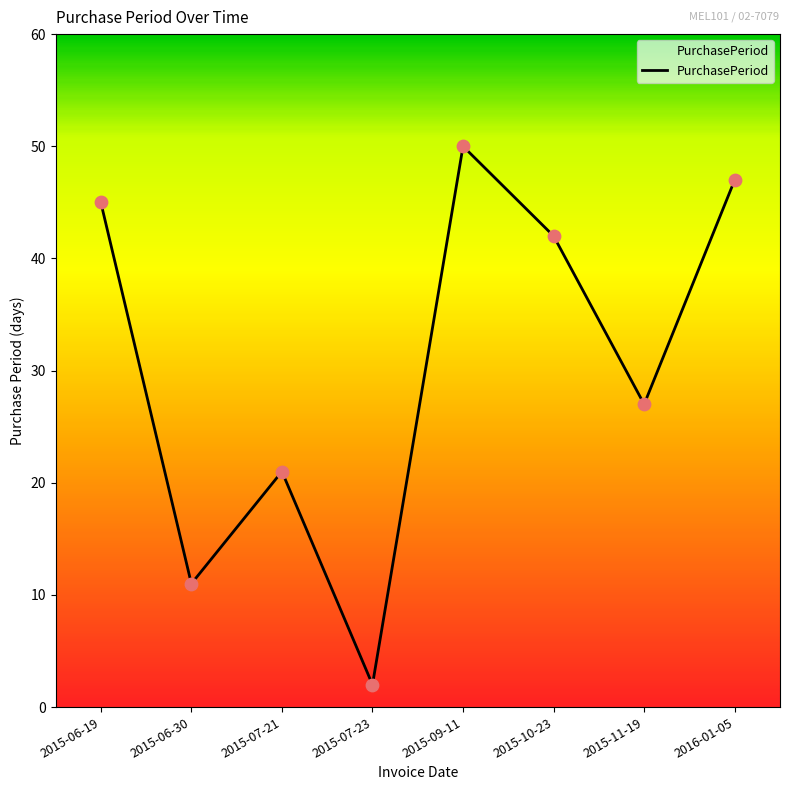

What is the change in value from 2015-06-19 to 2015-09-11?

+5